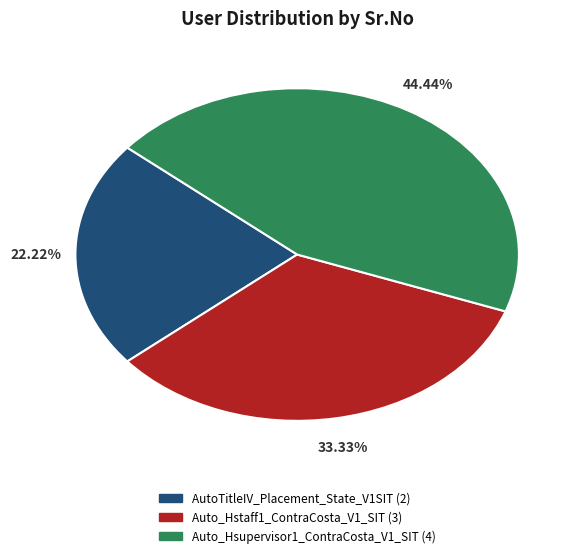

Which has a higher value, AutoTitleIV_Placement_State_V1SIT or Auto_Hsupervisor1_ContraCosta_V1_SIT?

Auto_Hsupervisor1_ContraCosta_V1_SIT